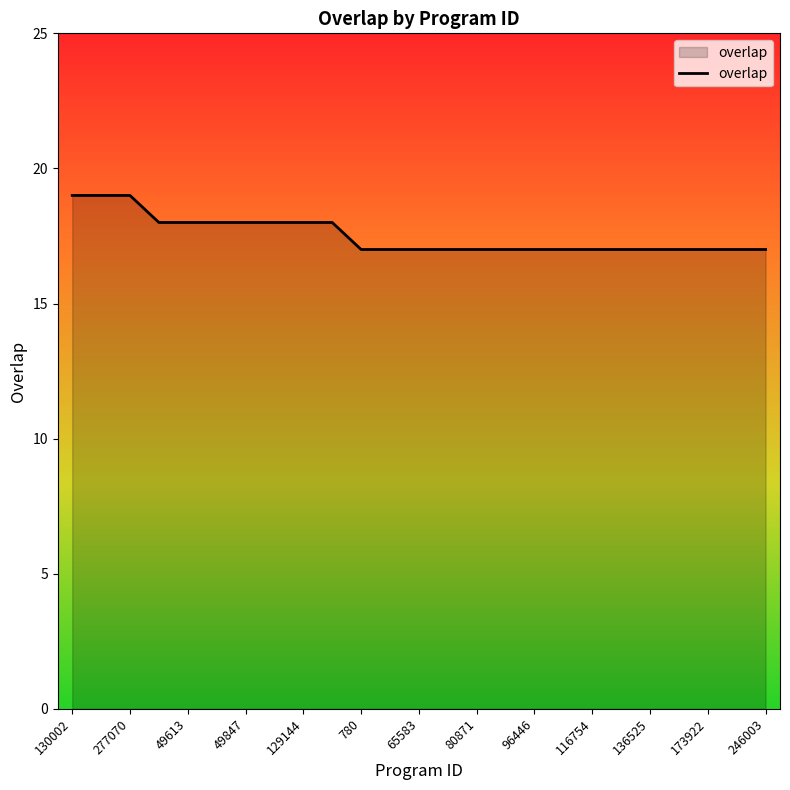

What is the average value?

18